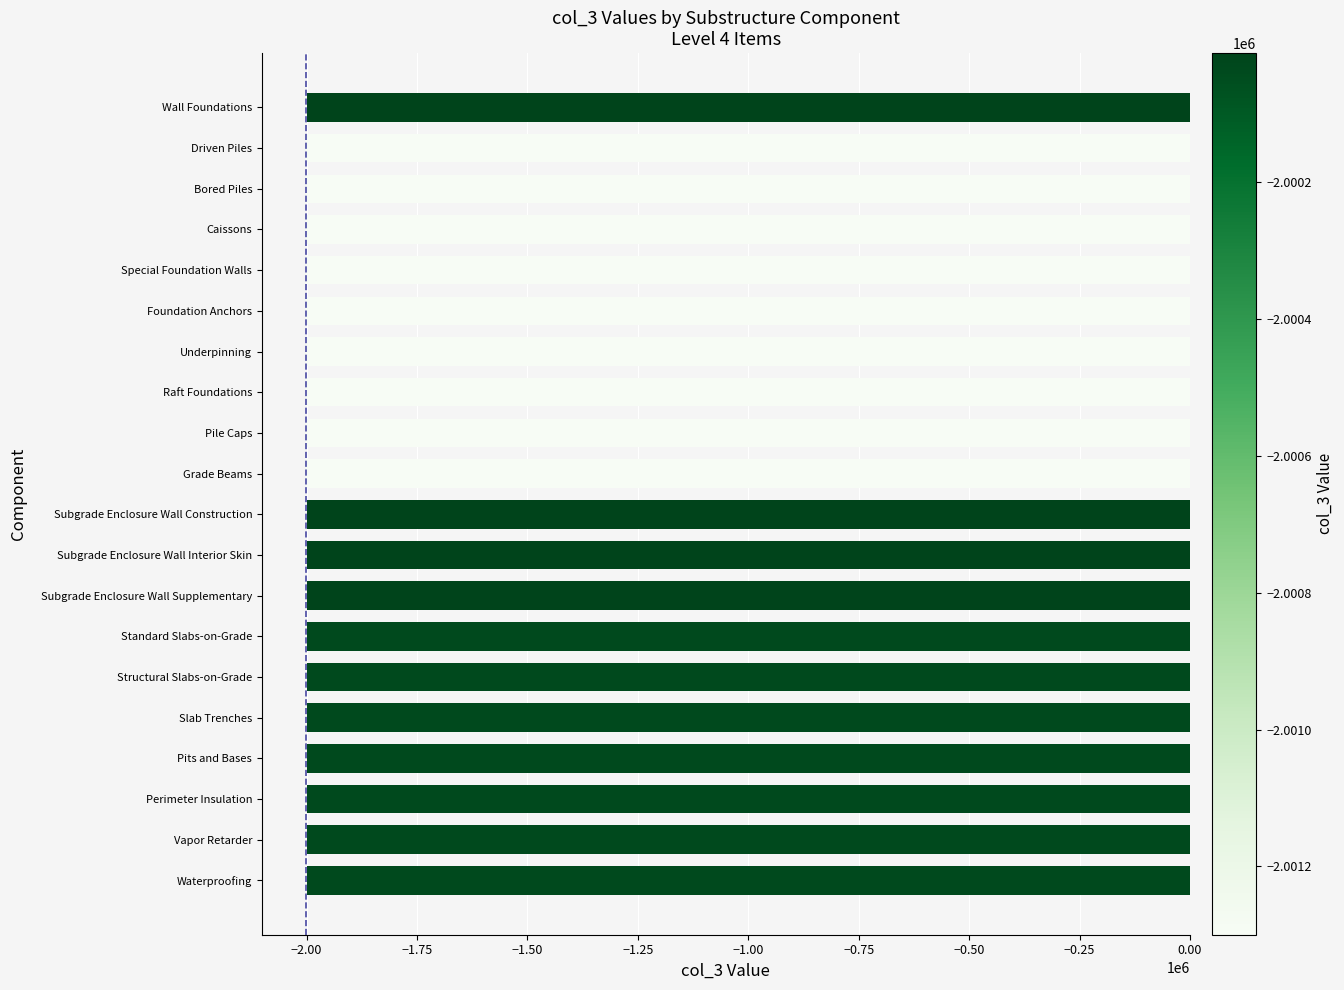

What is the label of the 6th bar from the top?

Foundation Anchors